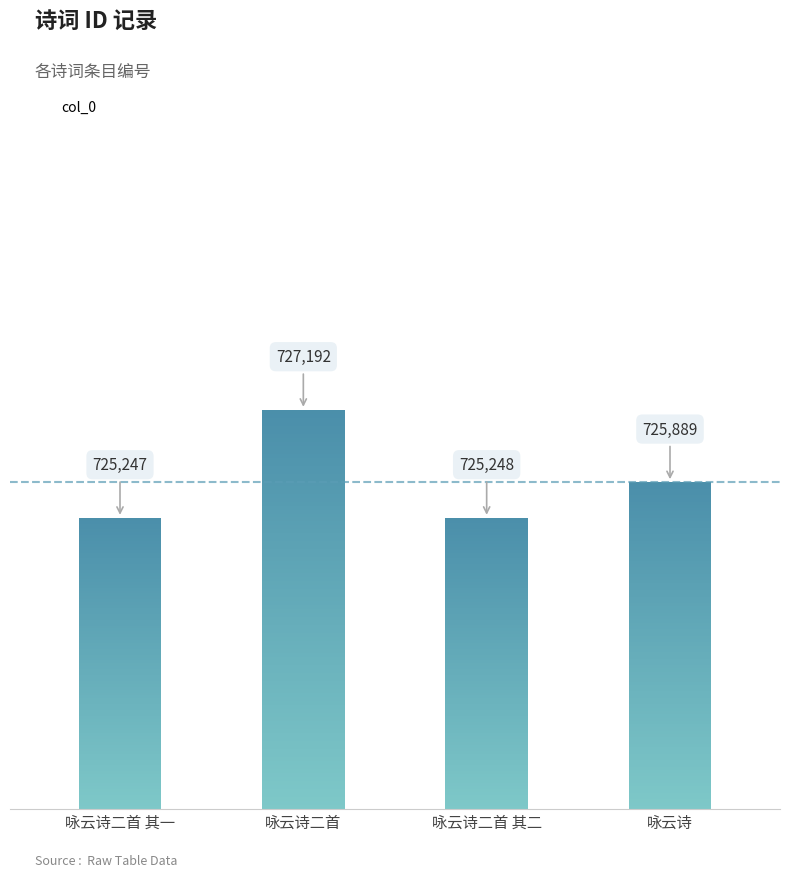

The value at 咏云诗二首 其二 is 725248. True or false?

True